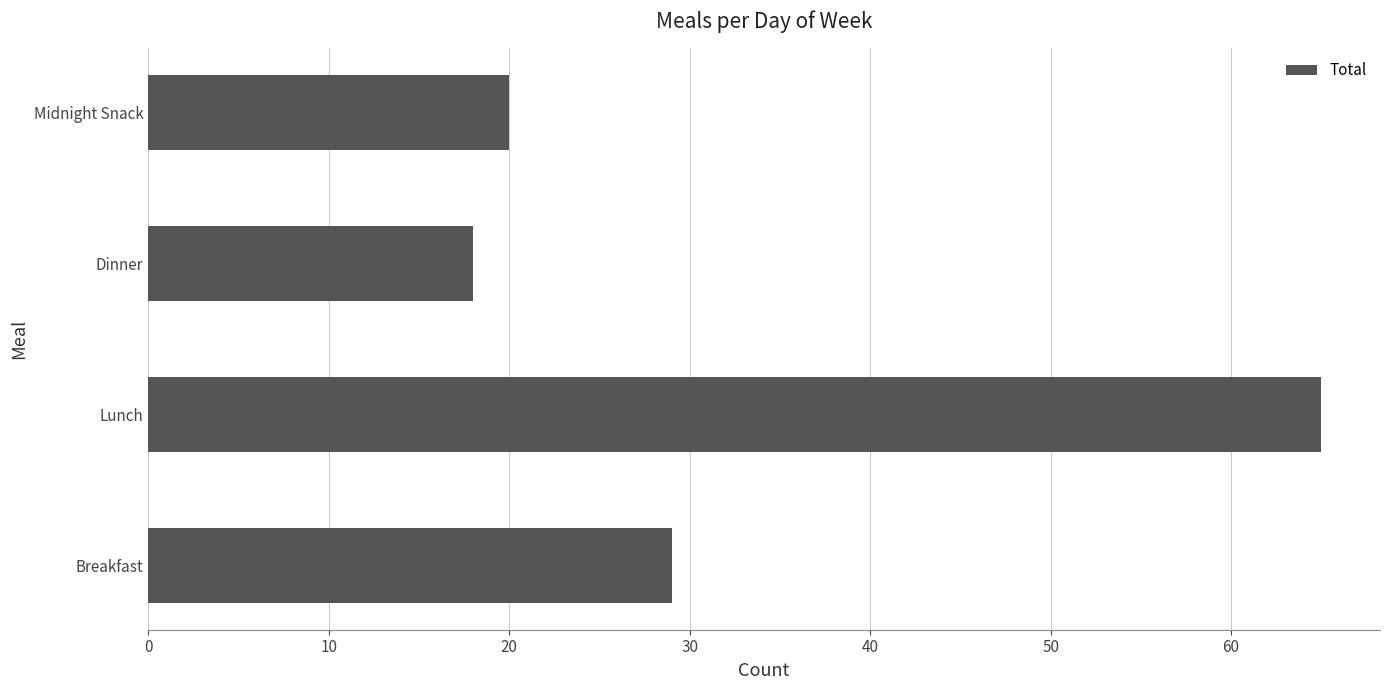

What is the difference between the maximum and minimum values?

47